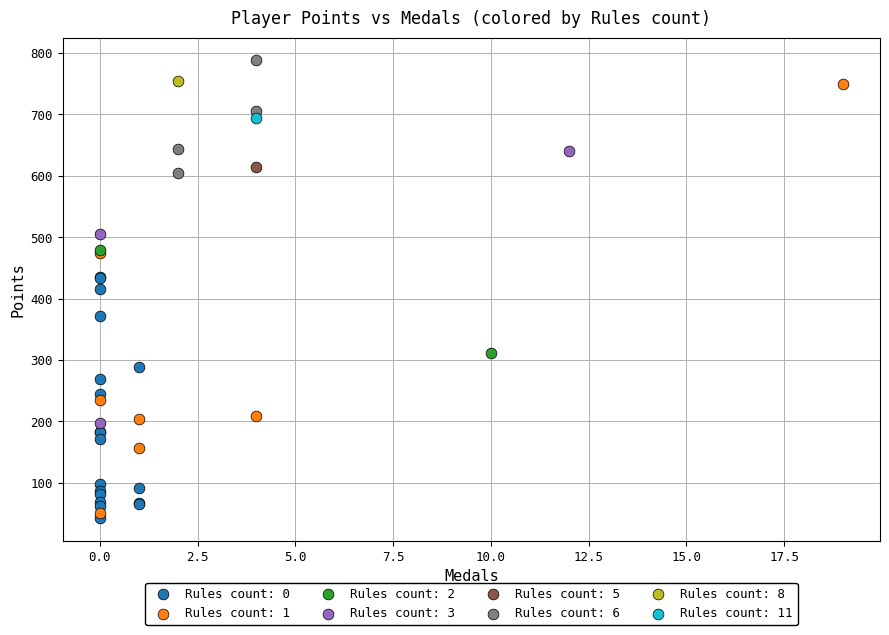

Which series contains the lowest Y value?

Rules count: 0